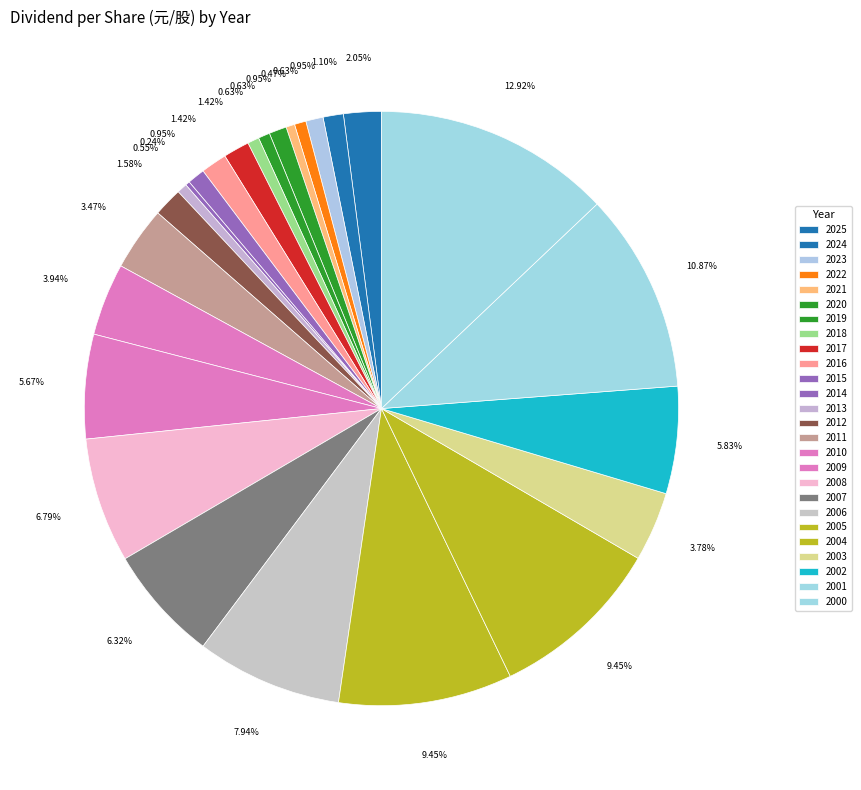

The 2025 slice represents 1% of the pie. True or false?

False